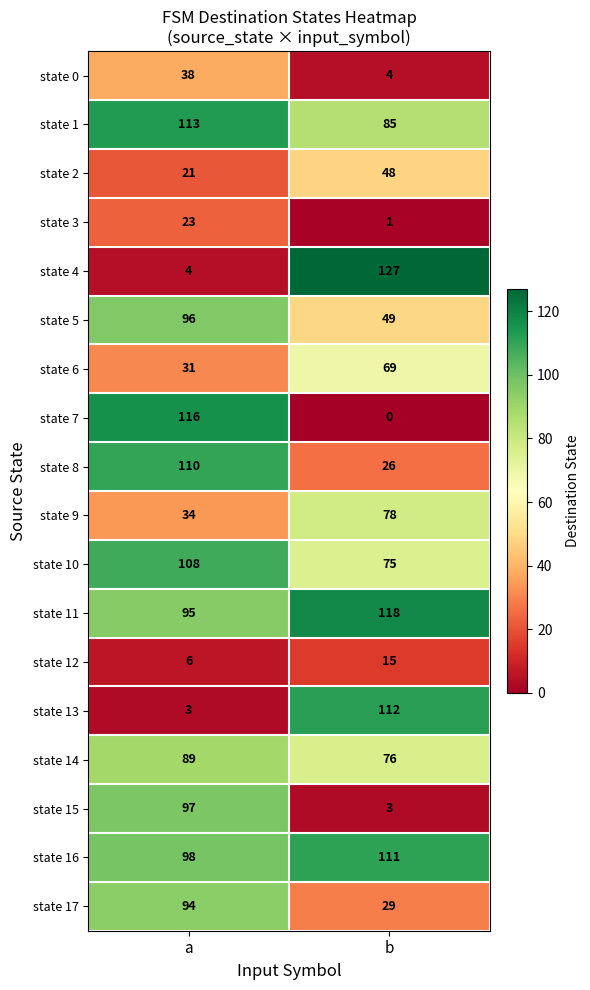

Which series has the largest range (max minus min)?

state 4